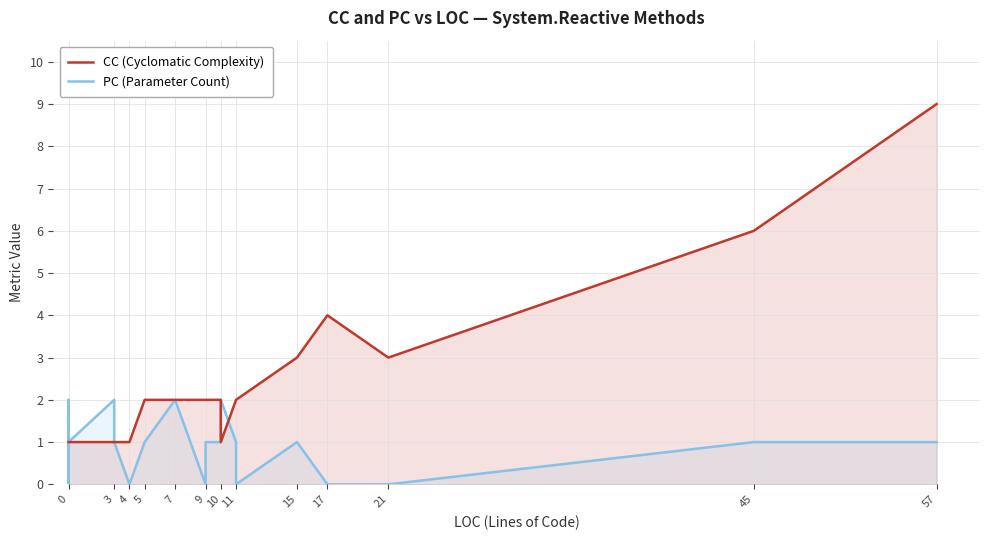

Reading left to right, list all the values displayed in this chart.

CC (Cyclomatic Complexity): 1	1	1	1	1	1	1	1	1	1	1	1	1	1	1	1	1	1	1	1	1	1	1	1	1	1	2	2	2	2	2	1	2	2	3	3	4	3	6	9
PC (Parameter Count): 1	0	1	1	0	0	1	0	1	1	0	0	1	1	0	1	2	2	0	0	1	1	2	1	1	0	1	2	0	1	1	2	1	0	1	1	0	0	1	1